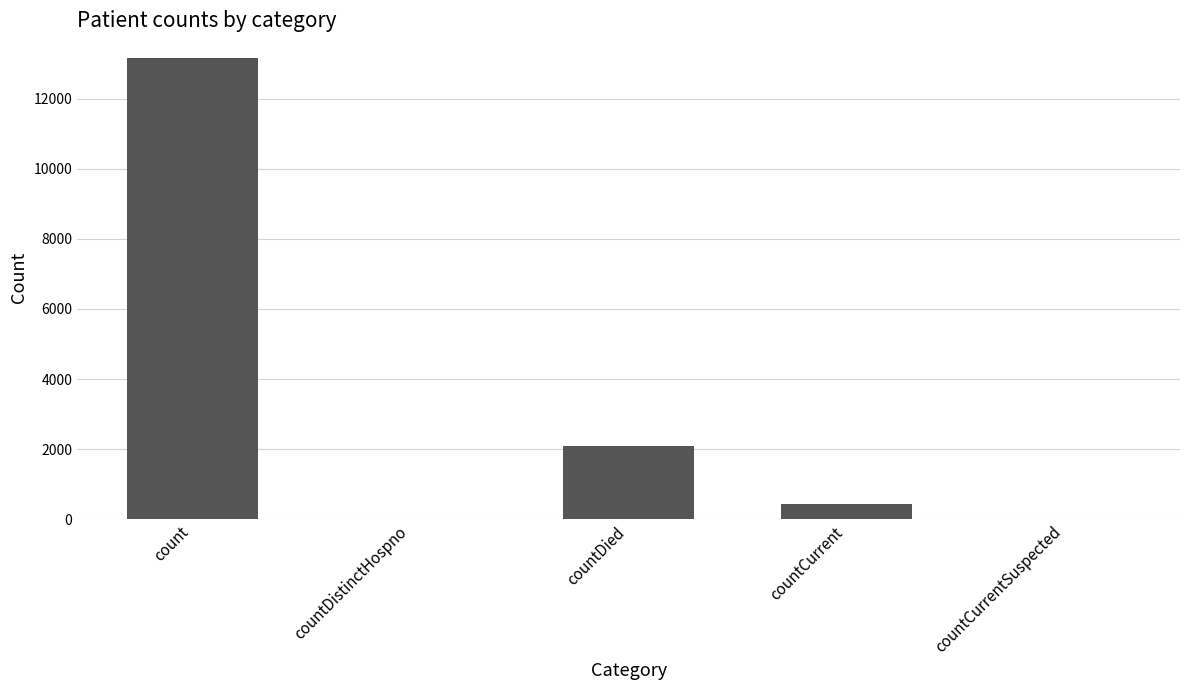

What is the sum of all values?

15672